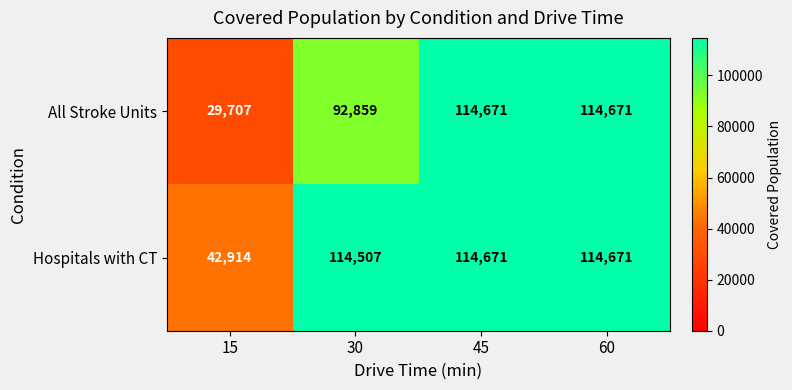

At how many categories does at least one series exceed 43175?

3